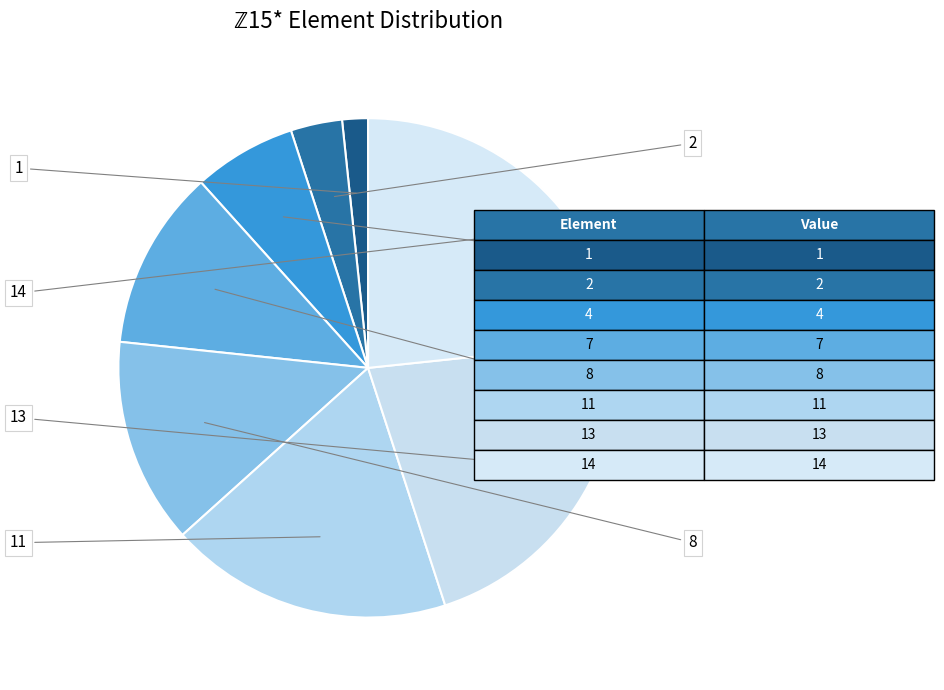

How many segments does this pie chart have?

8